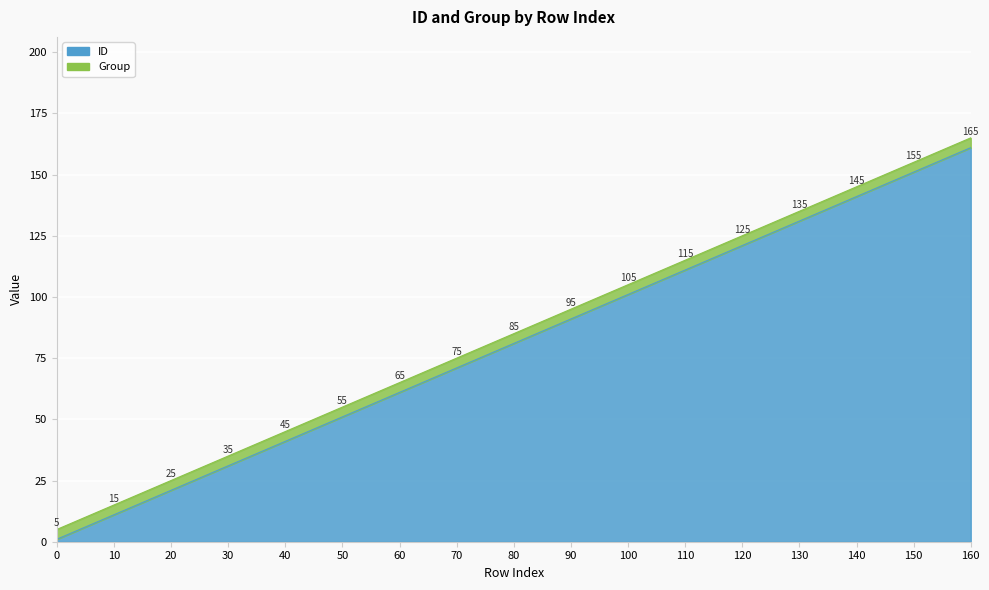

What is the sum of all values?

1377